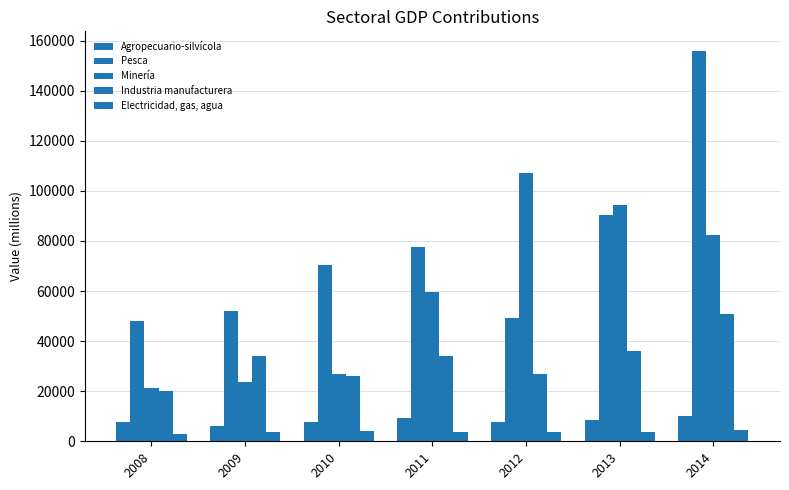

At which label does Agropecuario-silvícola reach its minimum?

2009